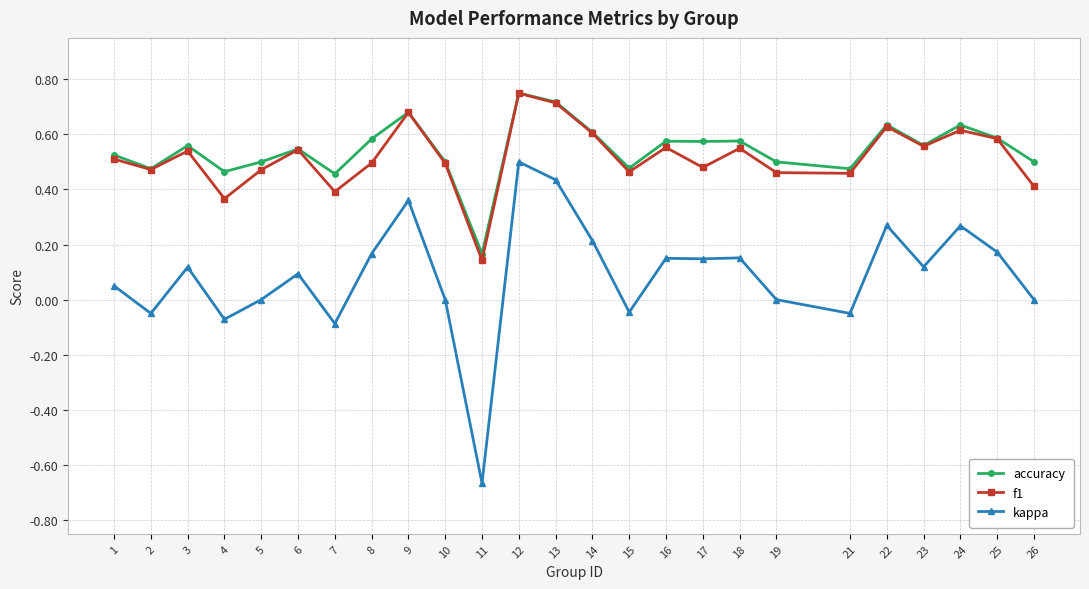

Which series has the largest range (max minus min)?

kappa